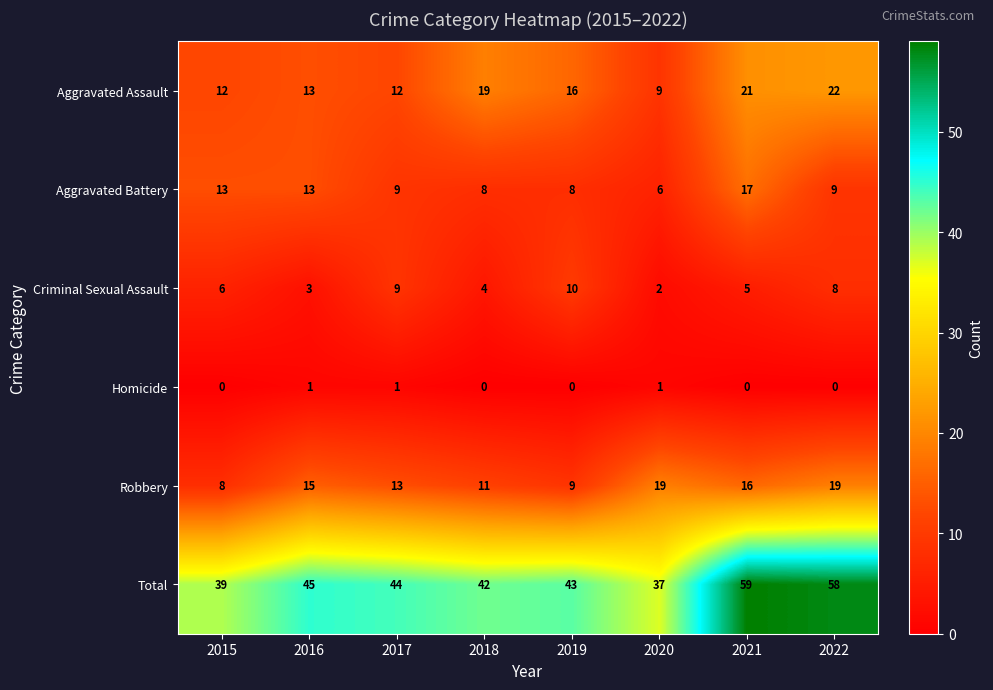

How many Robbery values are between 11 and 19?

6